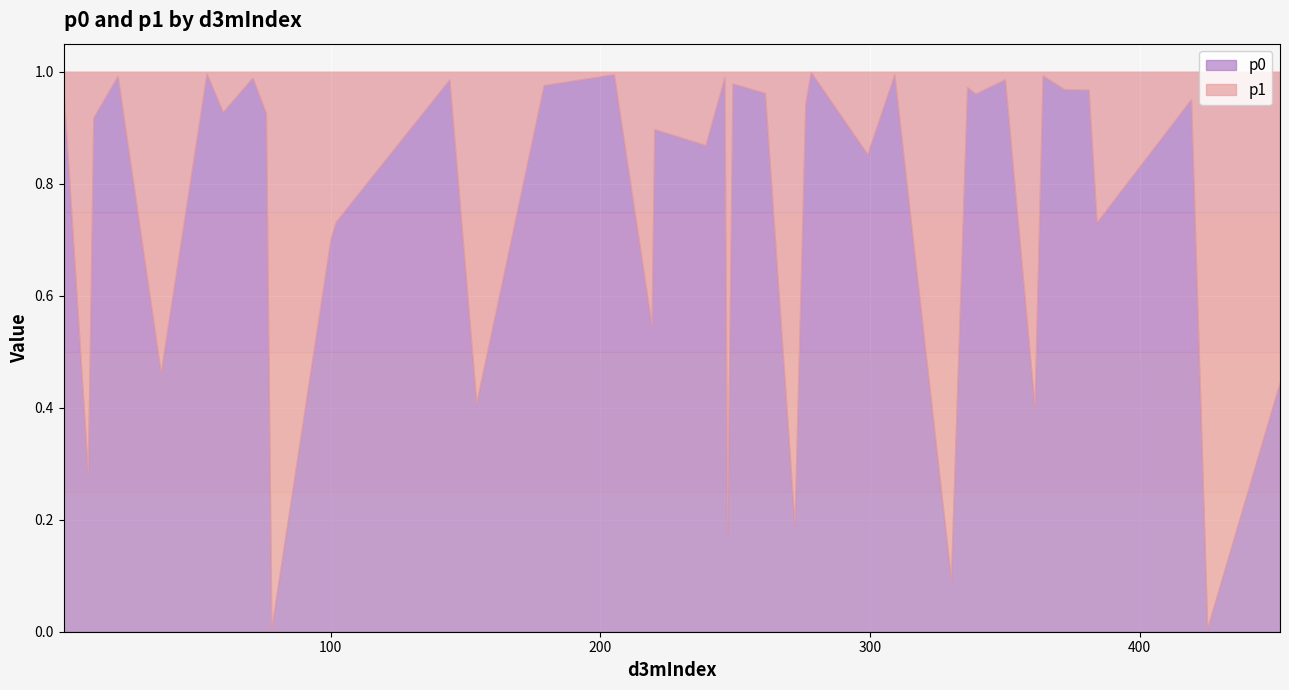

Which has a higher value, 278 or 100?

278